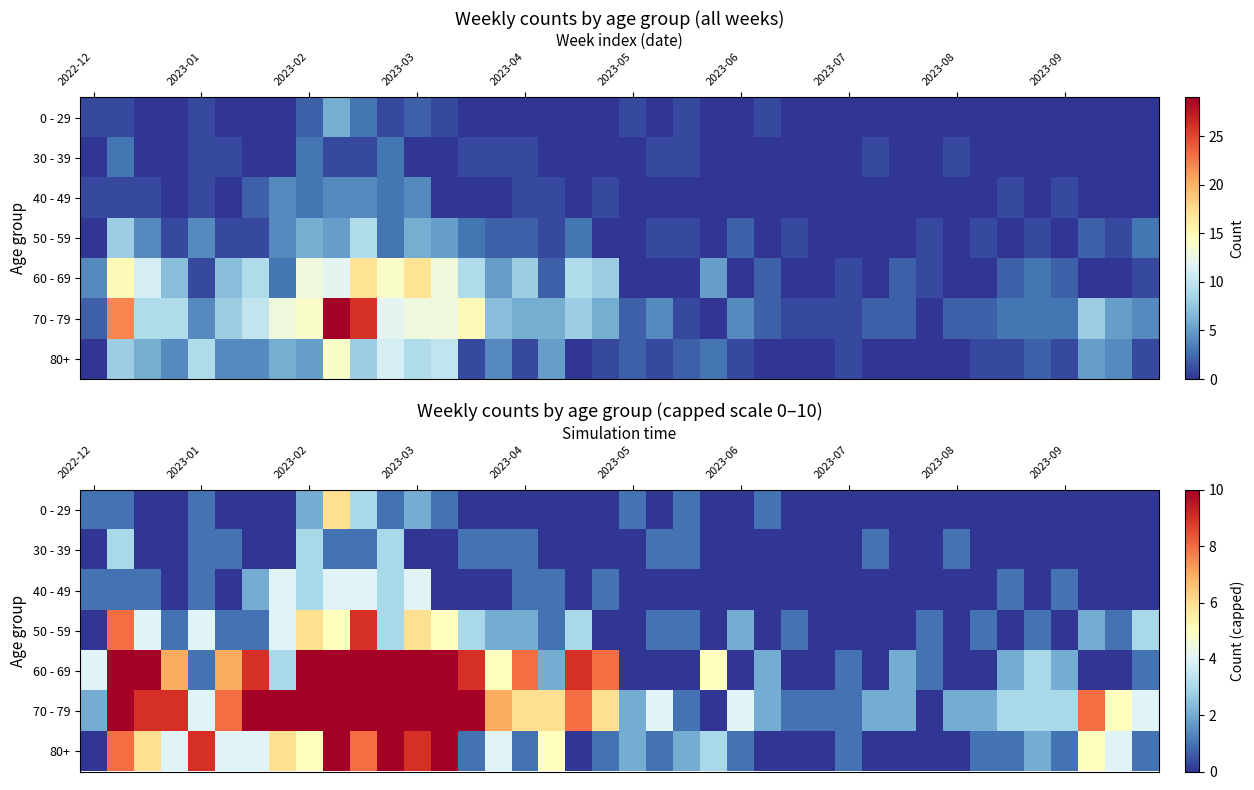

What is the maximum value for 30 - 39?

3